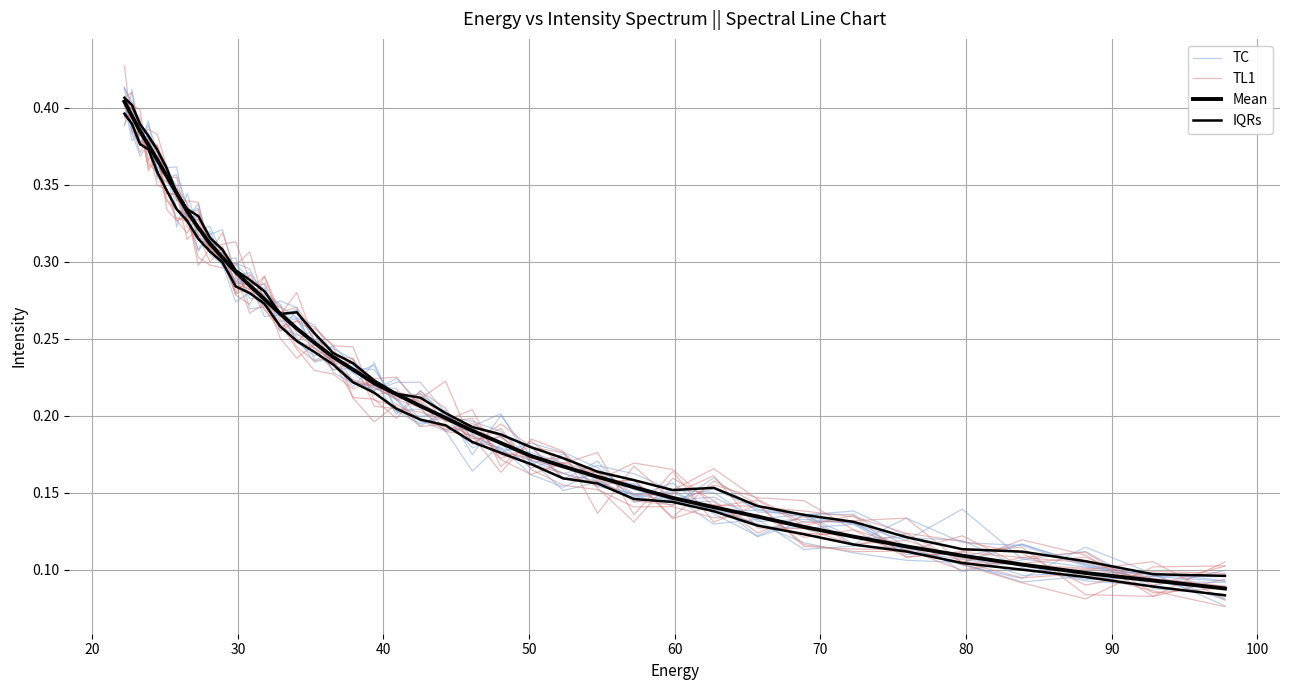

What are all the series names shown in the legend?

TC, TL1, Mean, IQRs